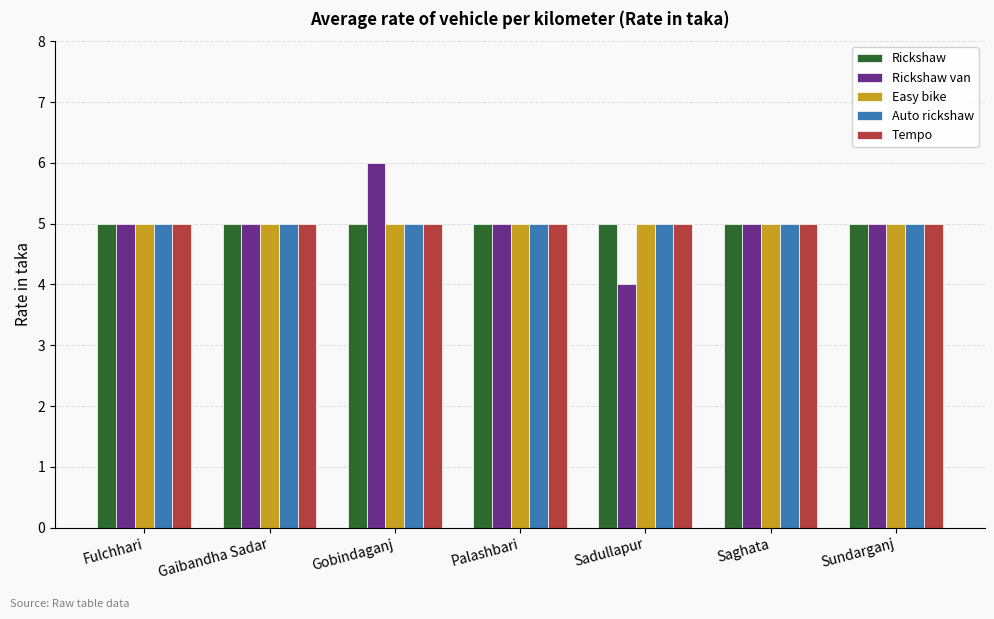

What are all the series names shown in the legend?

Rickshaw, Rickshaw van, Easy bike, Auto rickshaw, Tempo